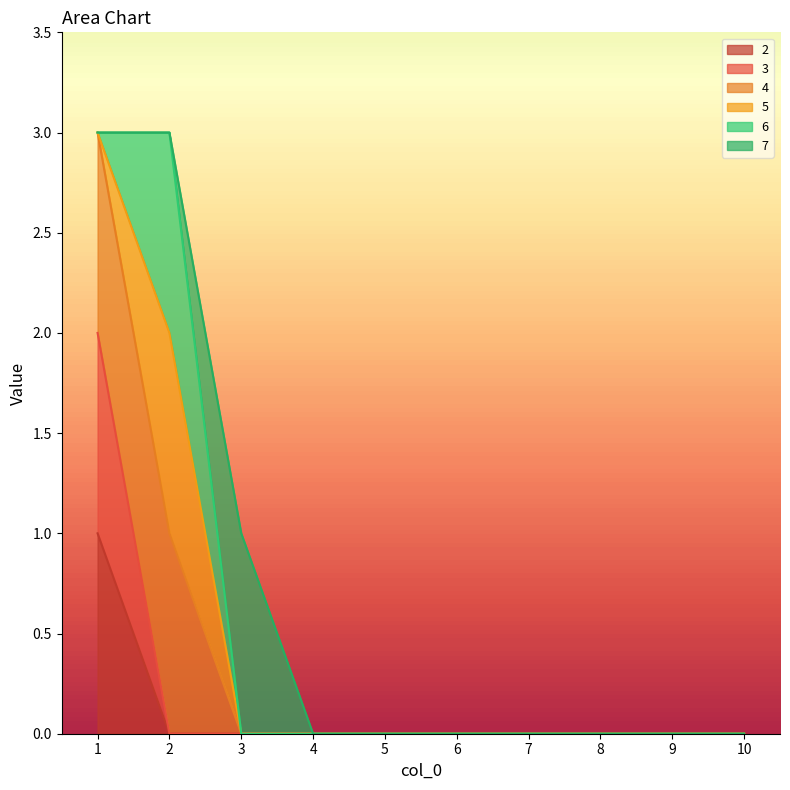

At which category is the sum across all series the highest?

1